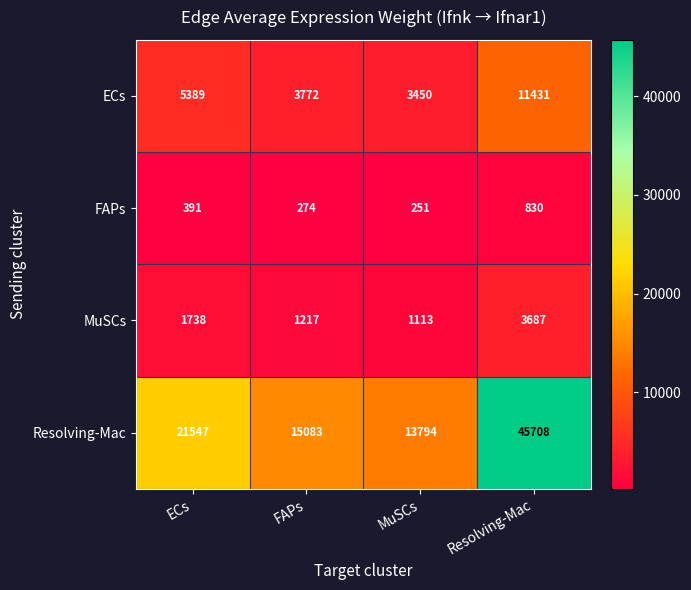

Between MuSCs and Resolving-Mac, which series saw the biggest shift?

Resolving-Mac